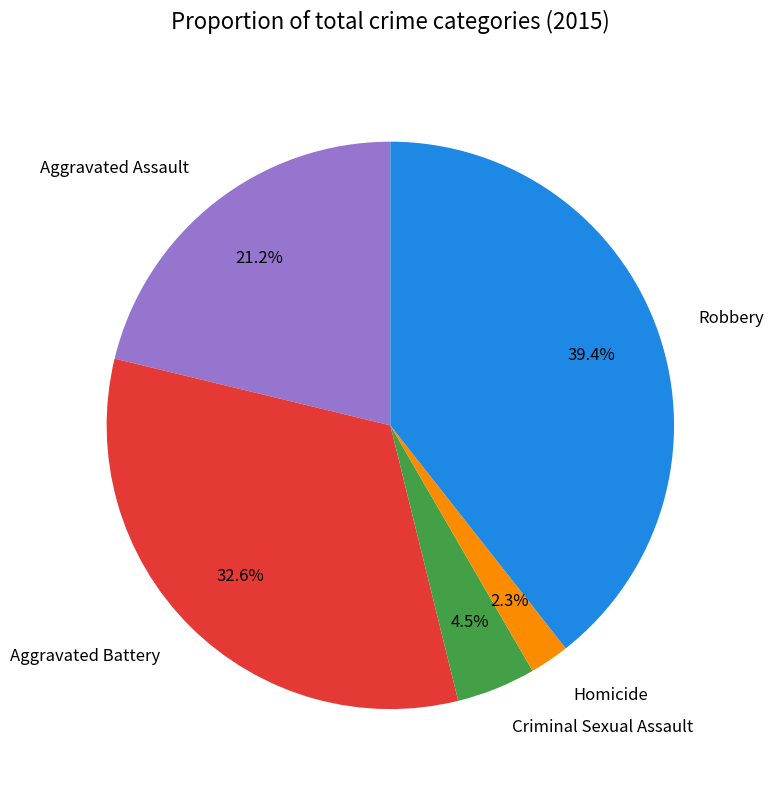

What percentage is NOT represented by Aggravated Battery?

67.4%